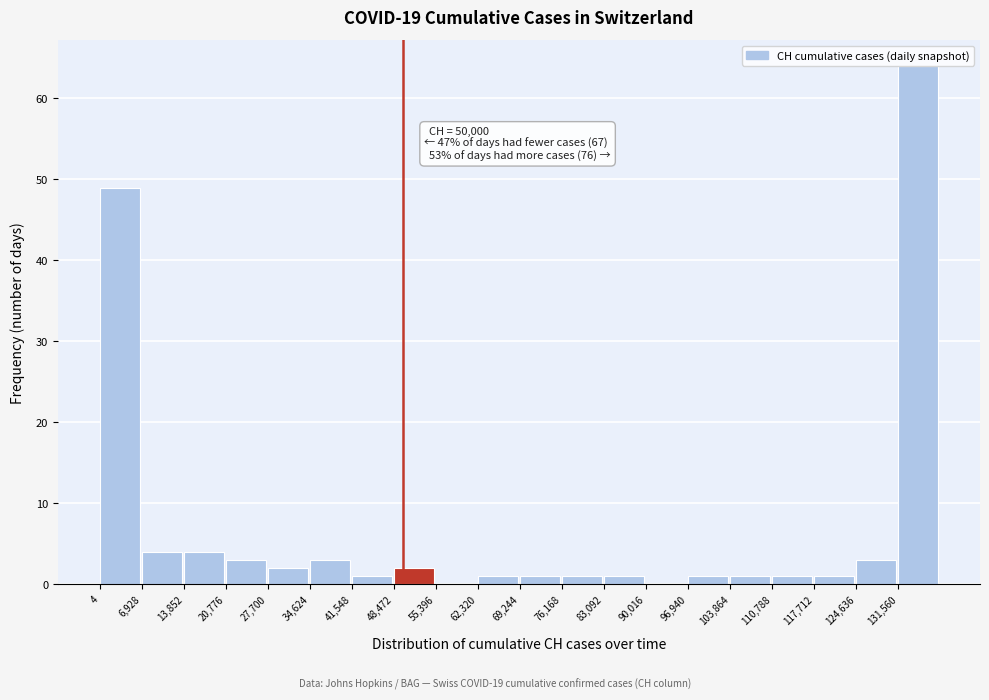

Over which range of the x-axis is the bar tallest?

132000 to 138000